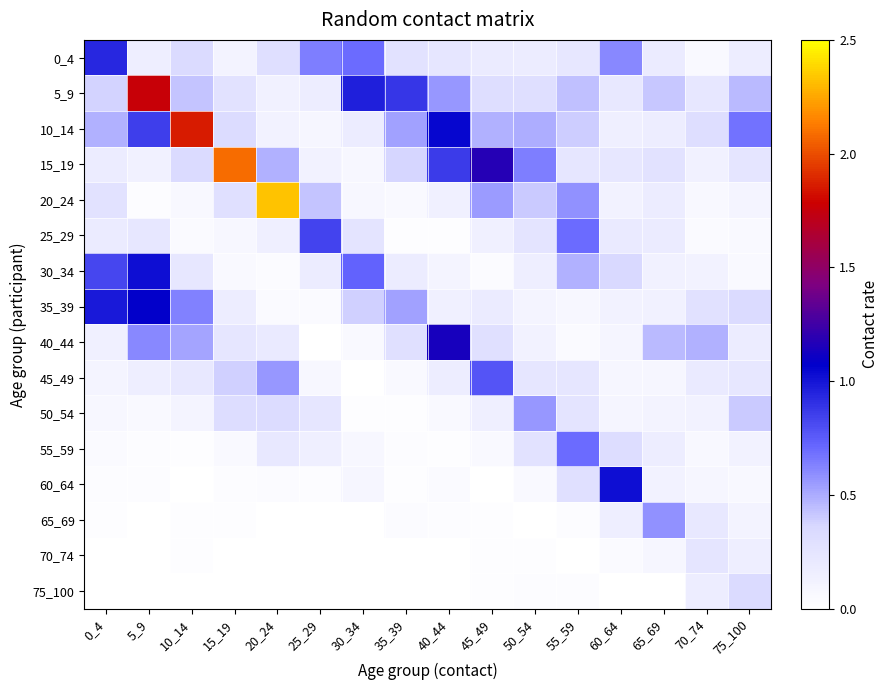

At how many categories does at least one series exceed 2?

2